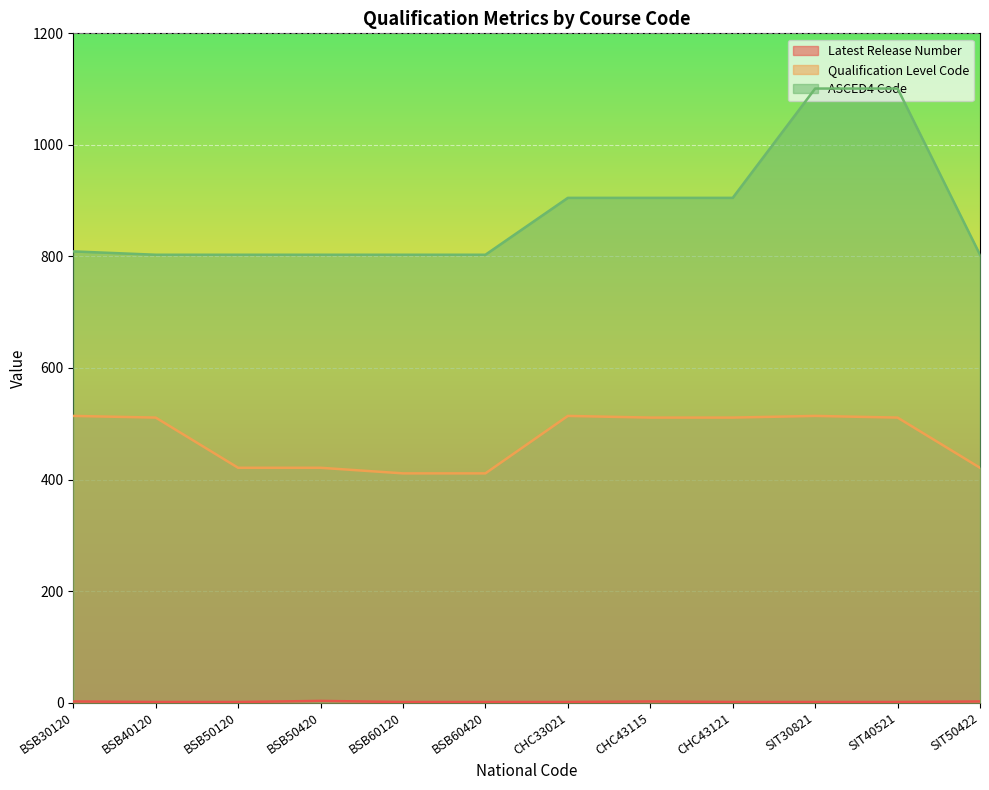

Is it true that Qualification Level Code equals 421 at BSB50420?

True